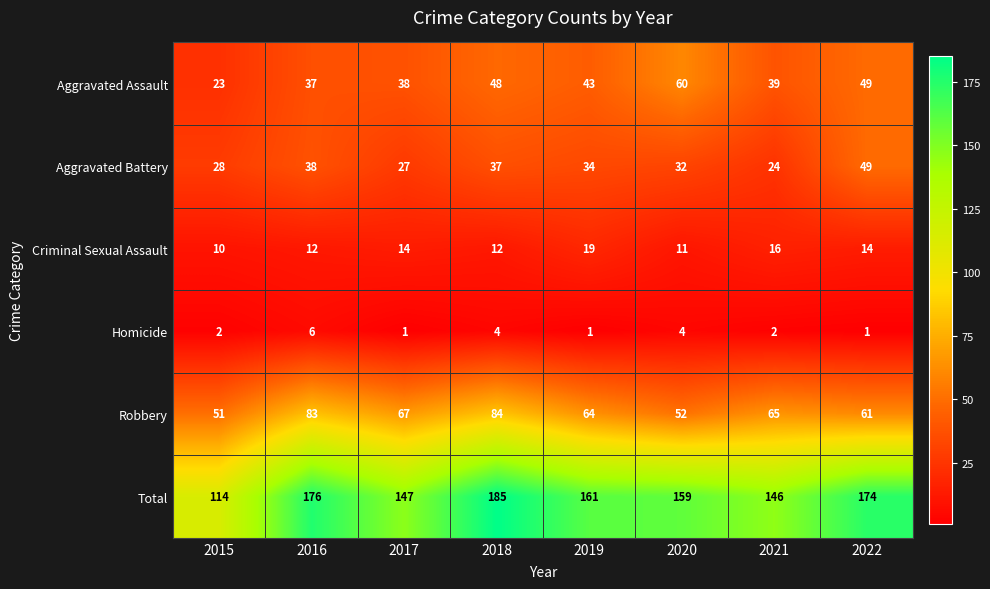

At which category is the sum across all series the highest?

2018